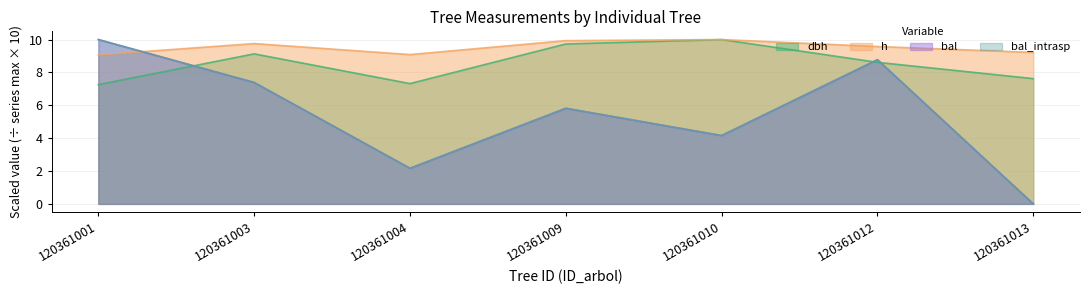

Does the chart have visible grid lines?

Yes